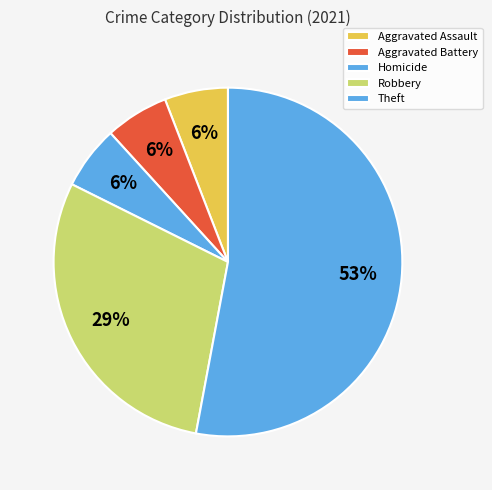

How many segments does this pie chart have?

5